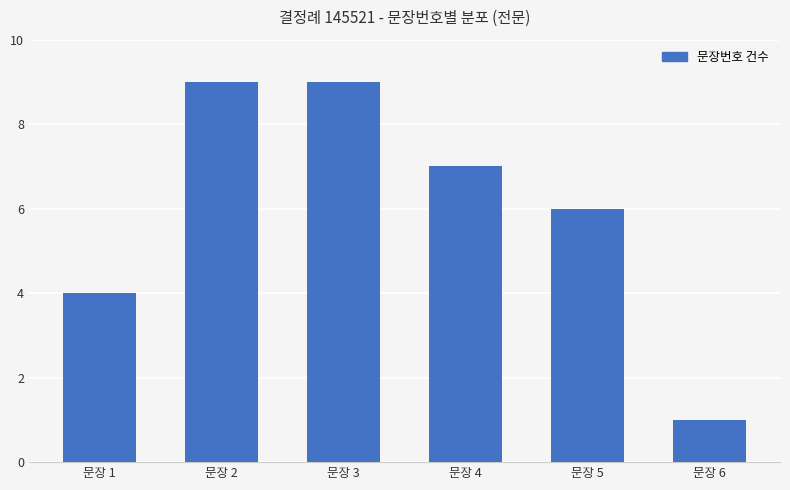

Where does the data first go above 7?

문장 2